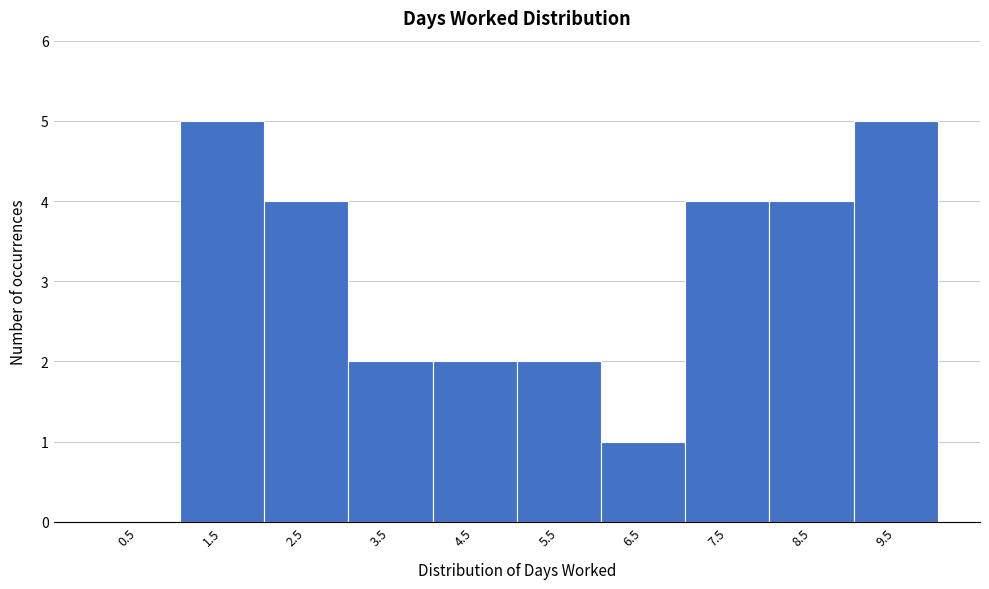

What is the height of the bar covering 5 to 6 on the x-axis? The values are not printed on the chart, so give them approximately, as read against the axis.

2